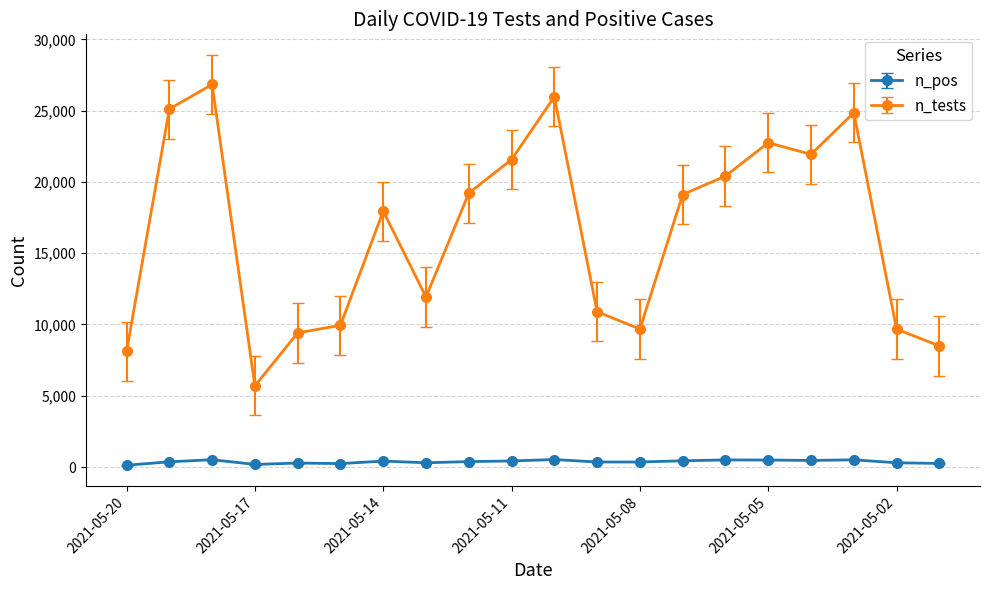

Which series has the widest spread of values?

n_tests